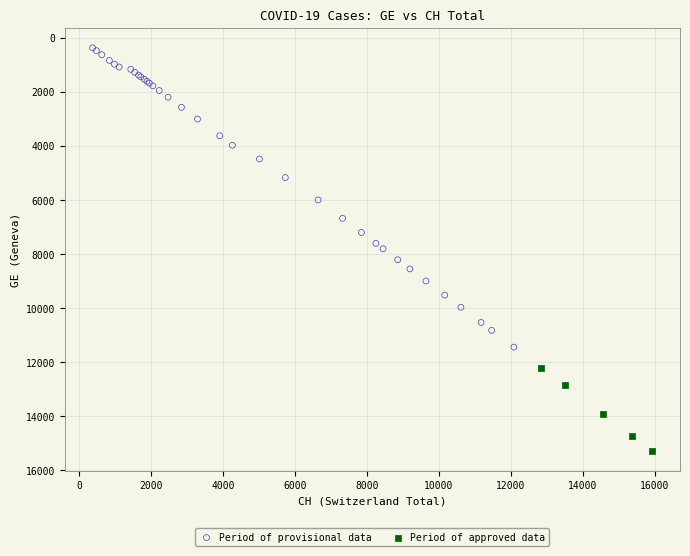

Which series contains the highest Y value?

Period of approved data